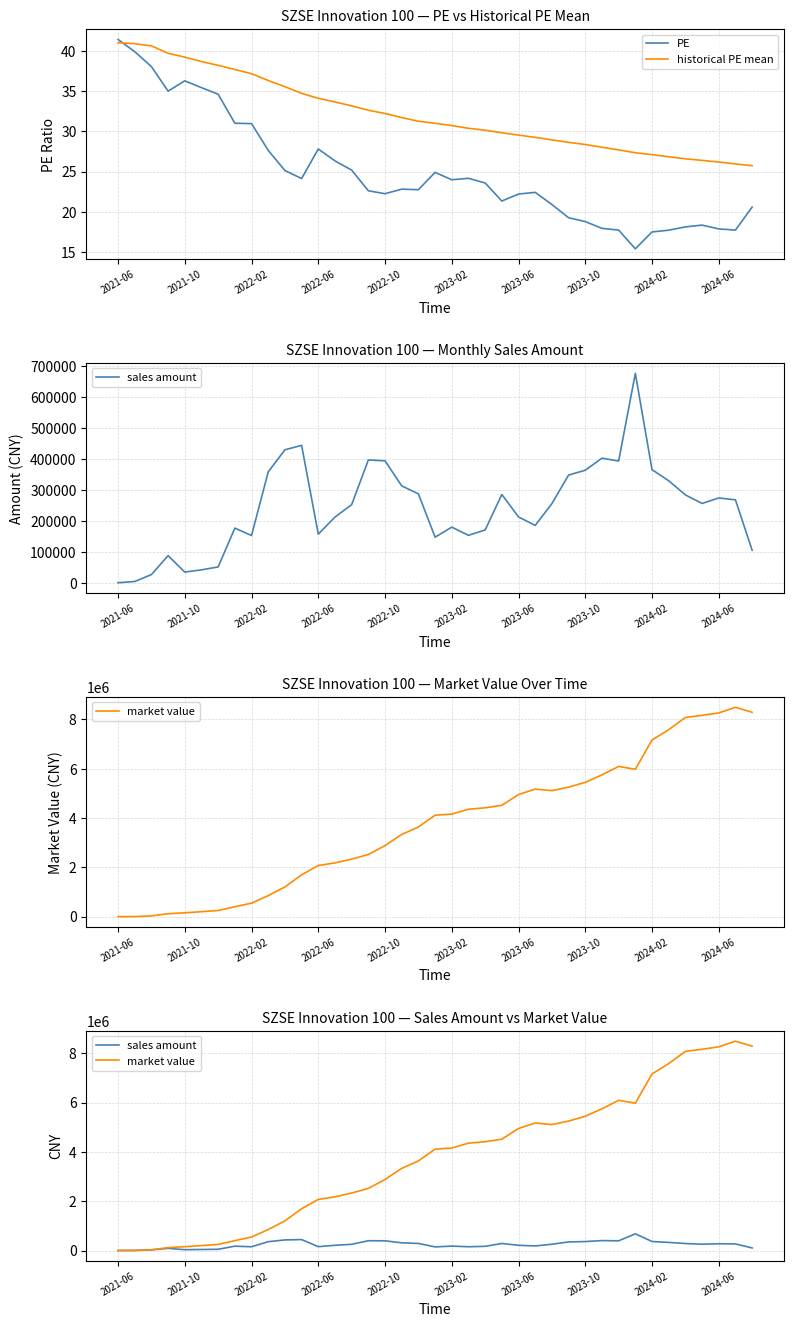

After their last crossing, which series has the higher values: historical PE mean or PE?

historical PE mean